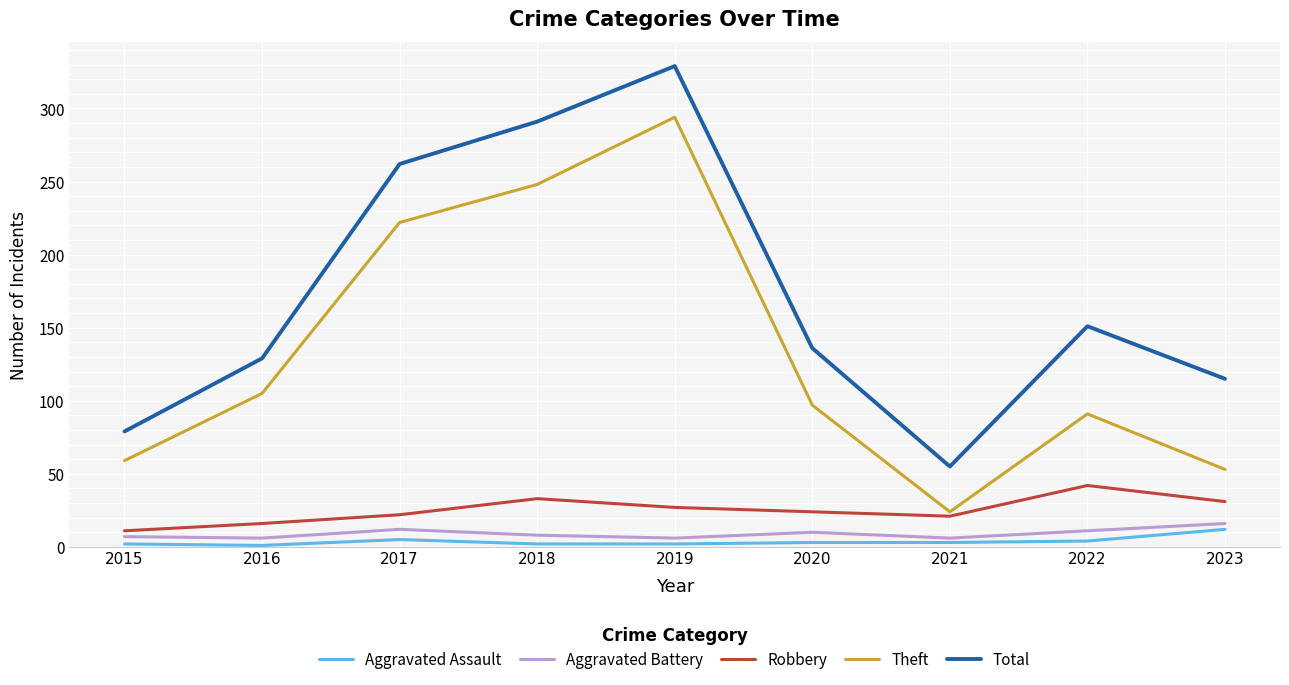

Which series has the widest spread of values?

Total